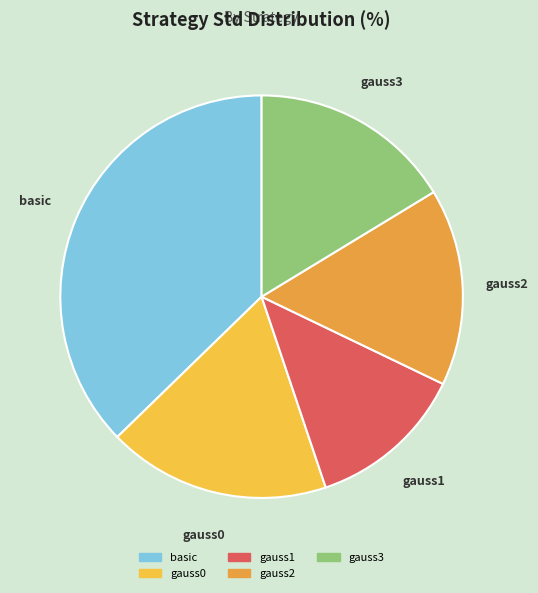

How many slices are in this pie chart?

5